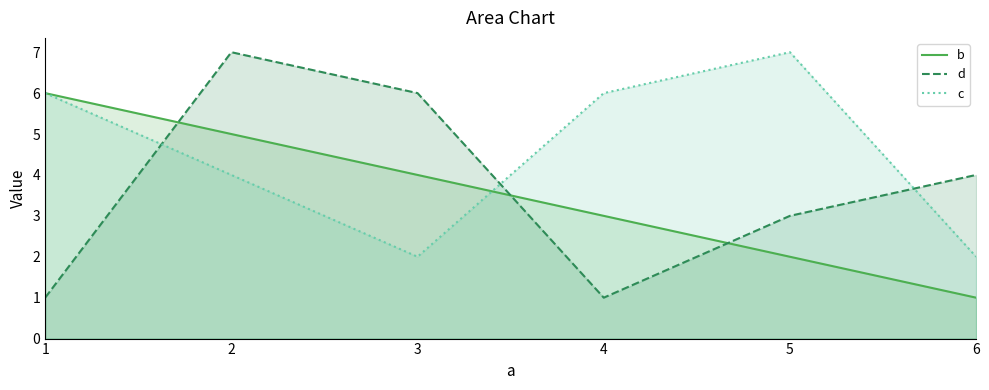

How many interior local valleys does the d series have?

1